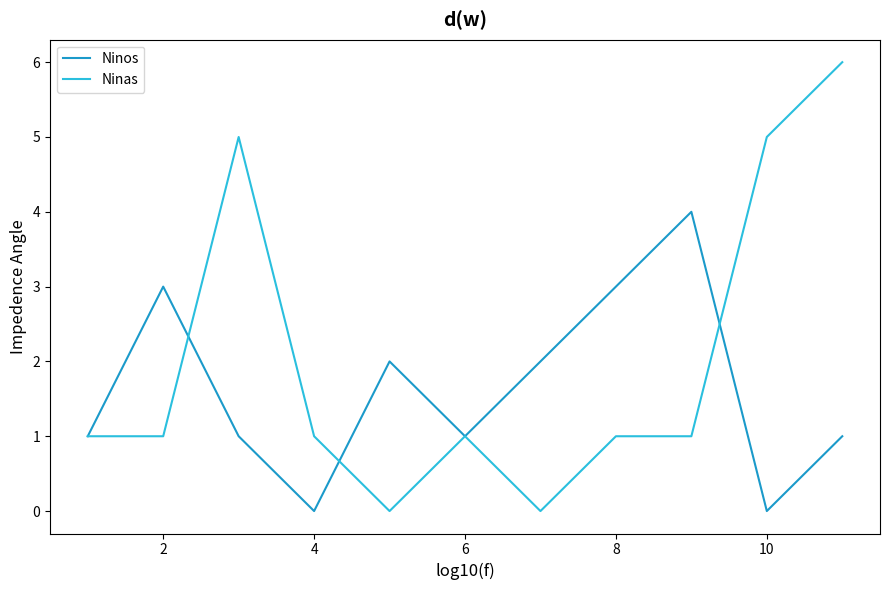

True or false: Ninos and Ninas cross at least once.

True